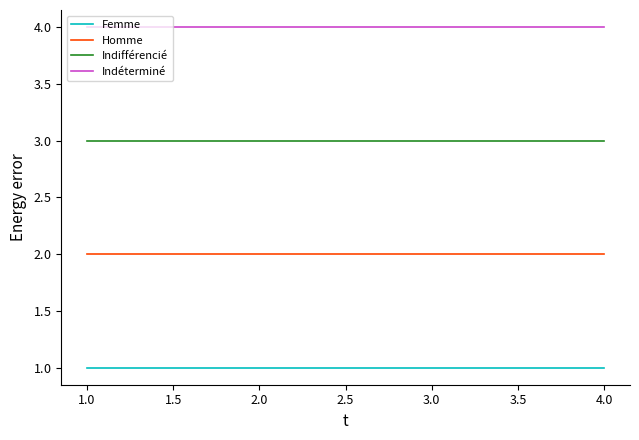

The Homme series shows 1 at 2.0. True or false?

False